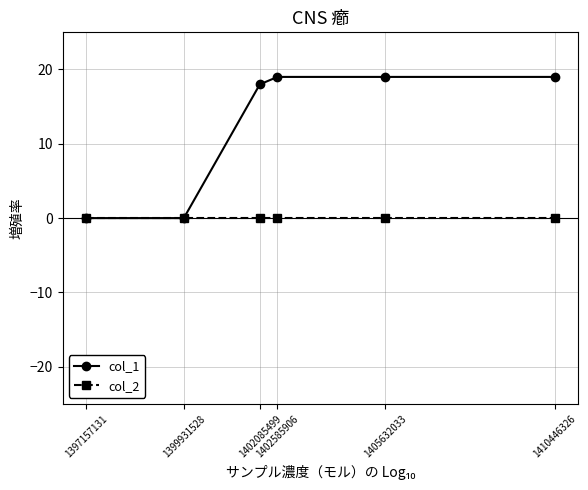

True or false: col_2 has more than 2 interior local peaks.

False